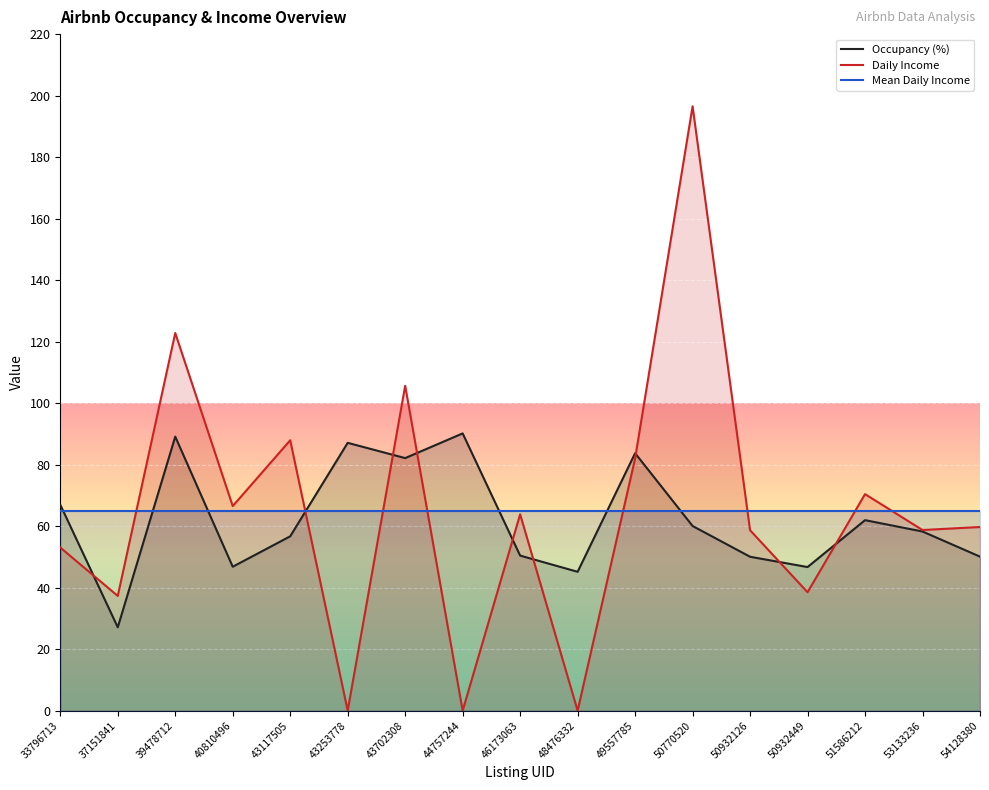

How many series are shown in this chart?

3